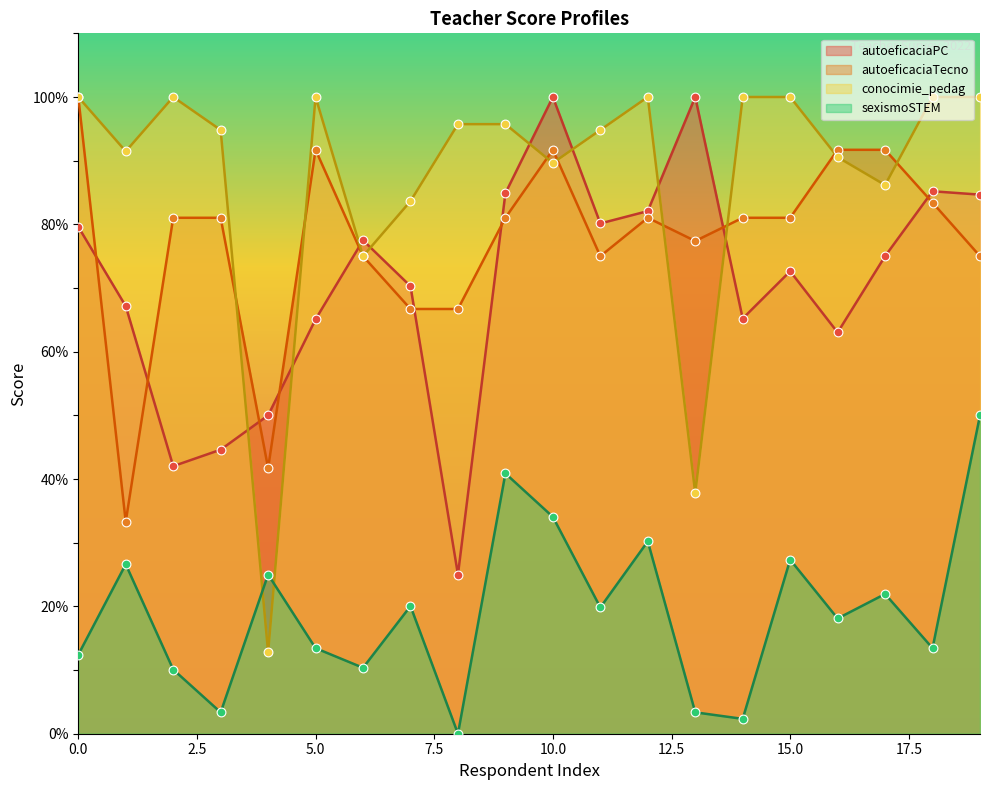

At which category is the sum across all series the highest?

10.0